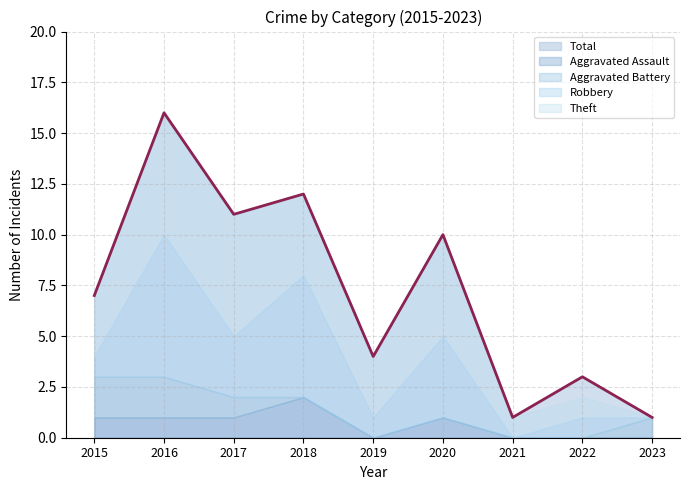

What is the average value of the Theft series?

3